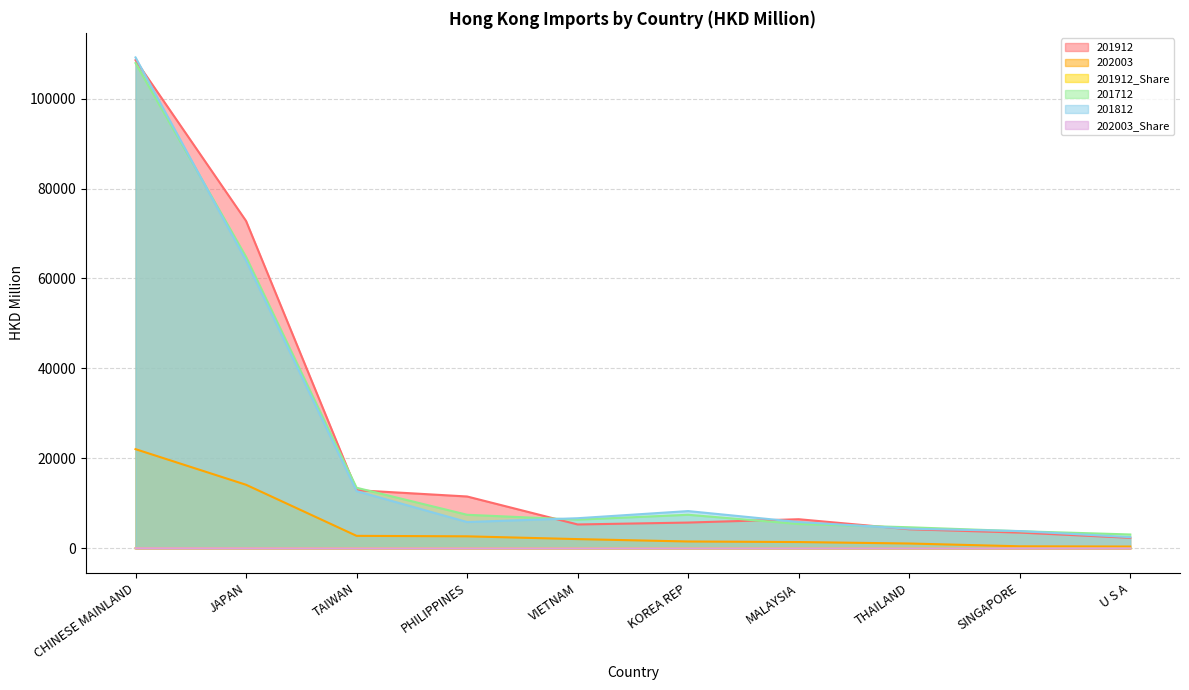

How many intersections are there between 202003_Share and 201912_Share?

2